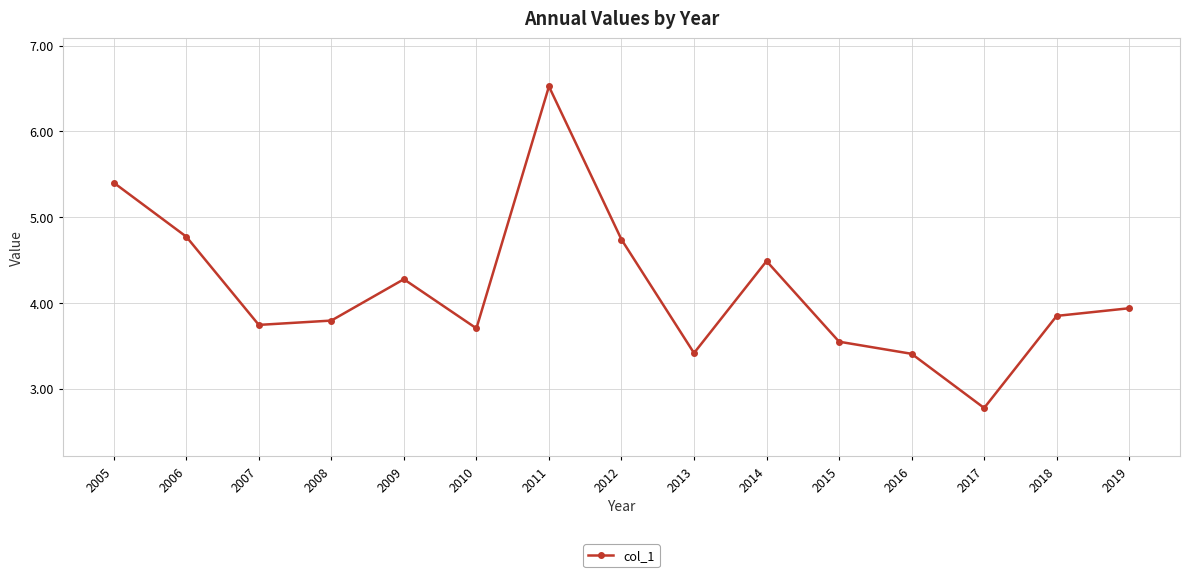

What is the value of the 8th point from the left?

4.7